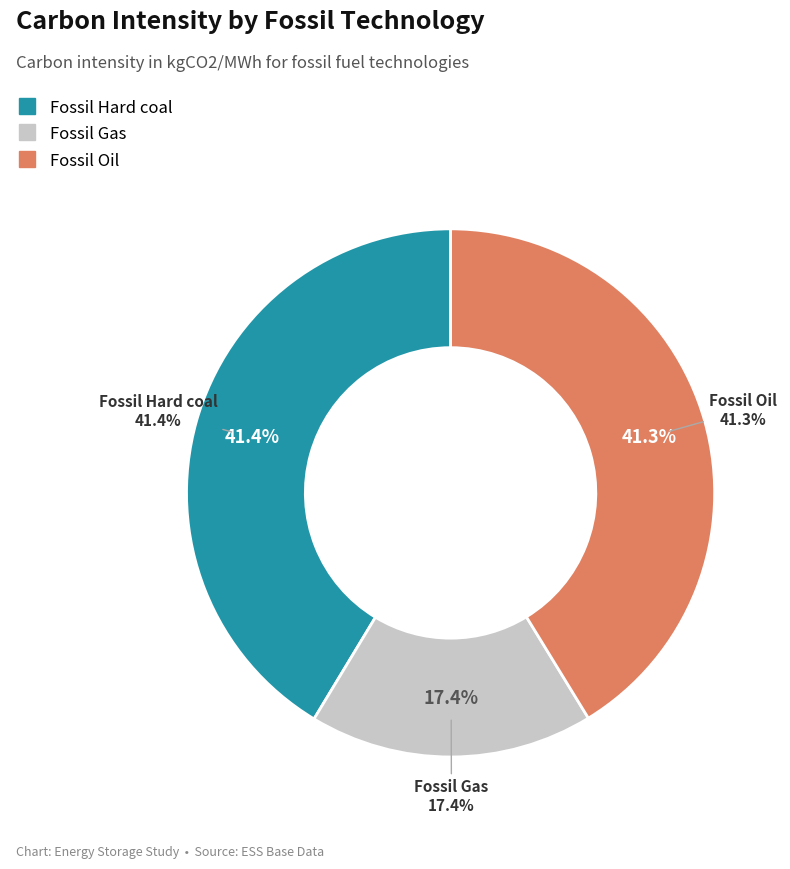

How many segments does this pie chart have?

3